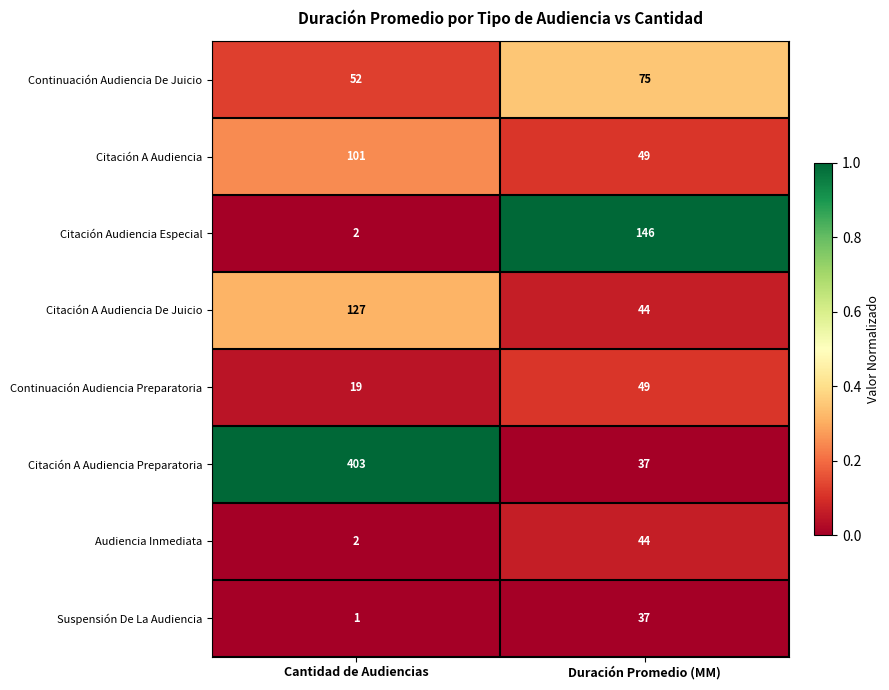

At which category does the chart reach its minimum across all series?

Cantidad de Audiencias